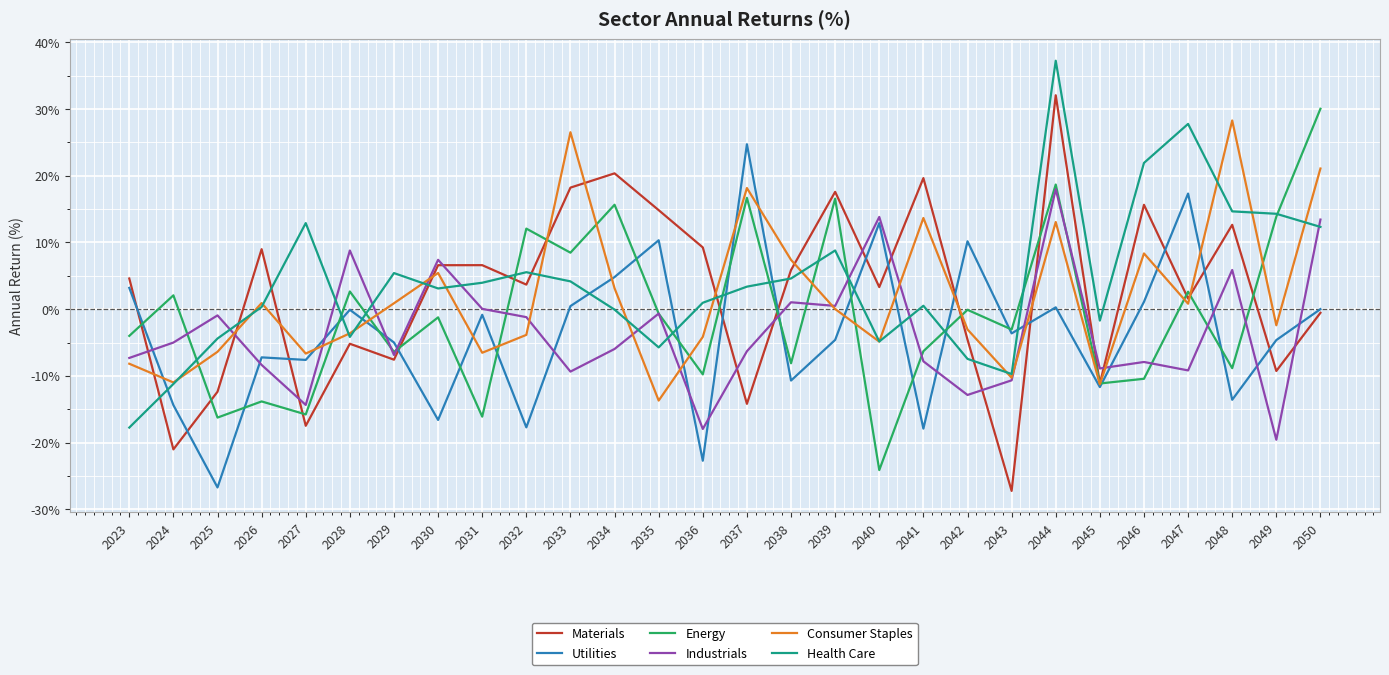

After their last crossing, which series has the higher values: Consumer Staples or Utilities?

Consumer Staples